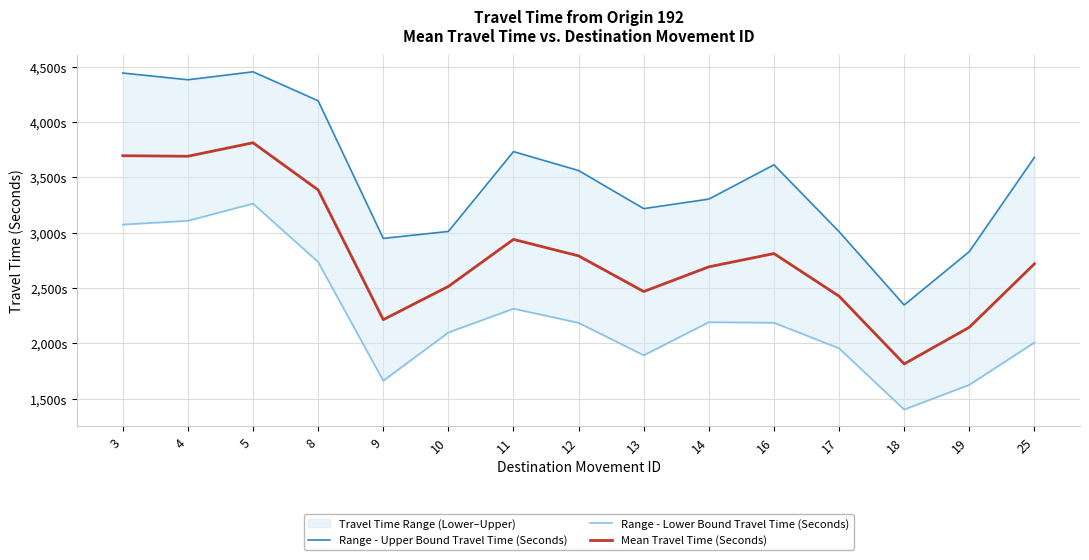

True or false: Mean Travel Time (Seconds) and Range - Lower Bound Travel Time (Seconds) cross at least once.

False